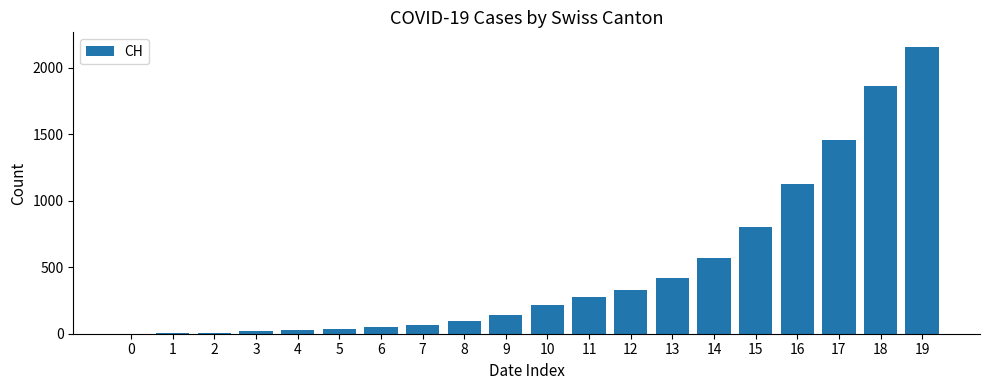

True or false: the data shows 657 at 0.

False